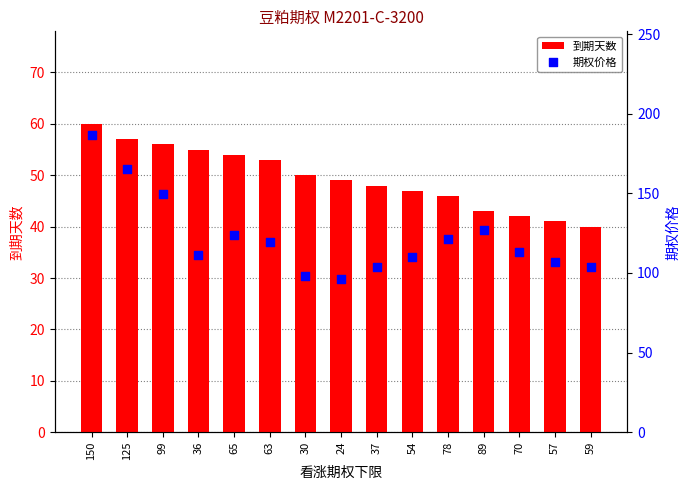

Which series has the widest spread of Y values?

期权价格